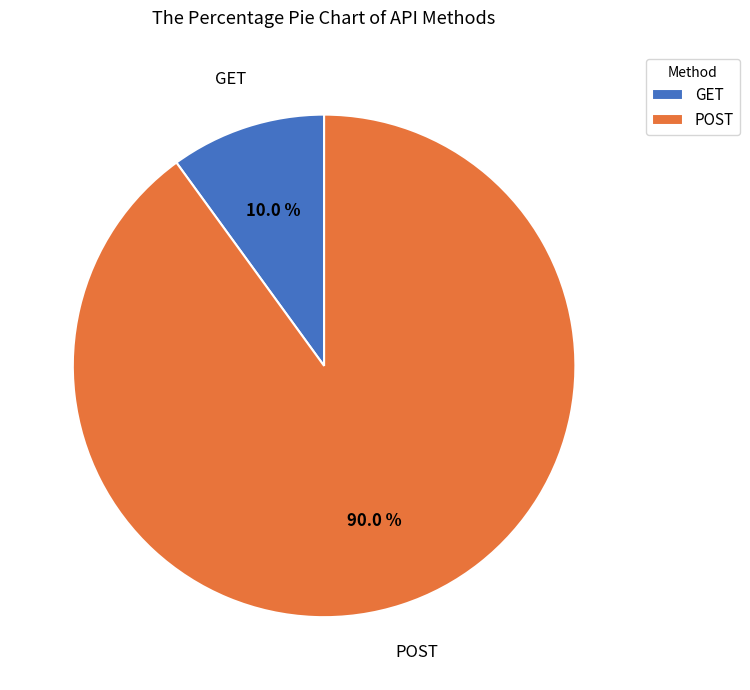

Approximately how many times larger is the value at POST compared to GET?

9.0